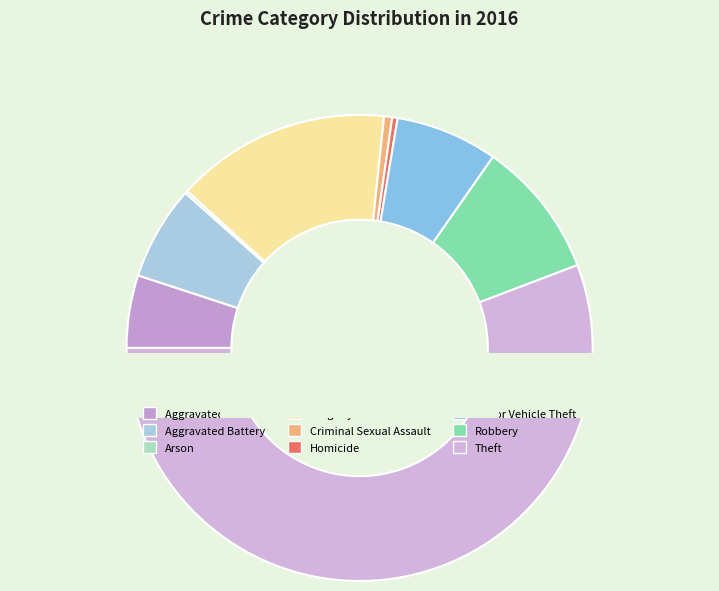

To the nearest percent, what percentage of the pie is Robbery?

10%